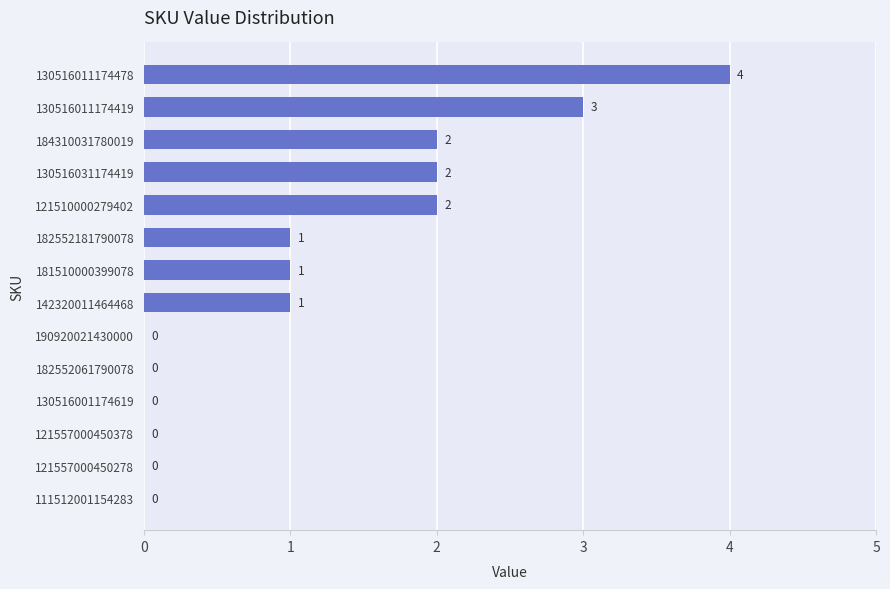

What is the sum of the values at 130516011174419 and 130516001174619?

3